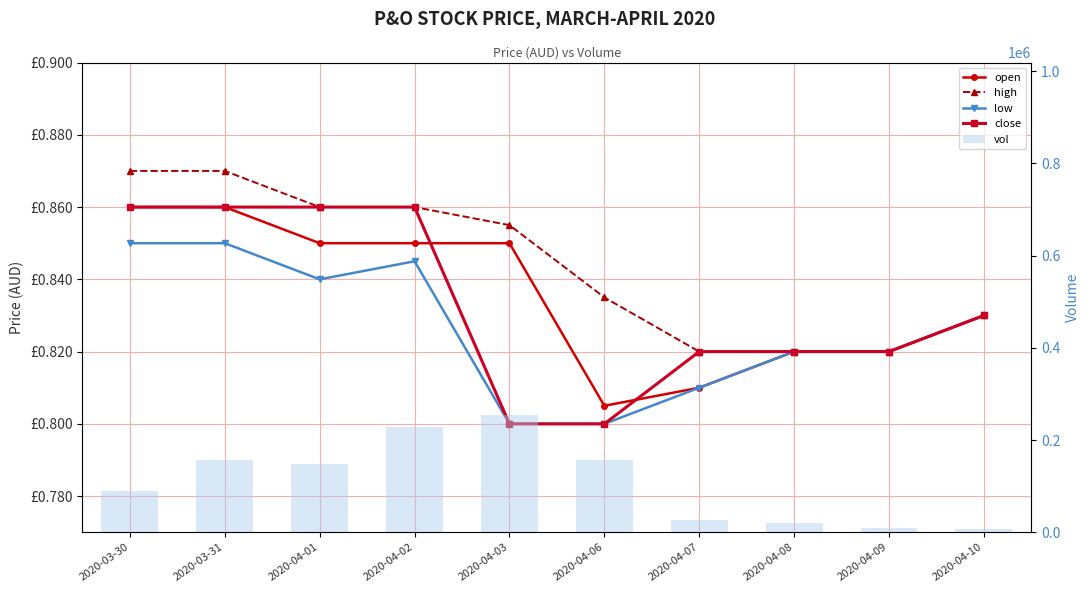

Is the value of open at 2020-04-06 greater than the value of close at 2020-04-10?

No